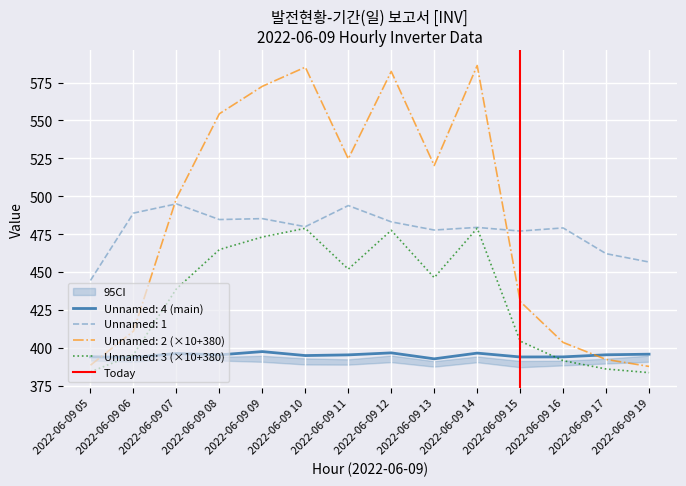

True or false: Unnamed: 1 and Unnamed: 4 (main) cross at least once.

False